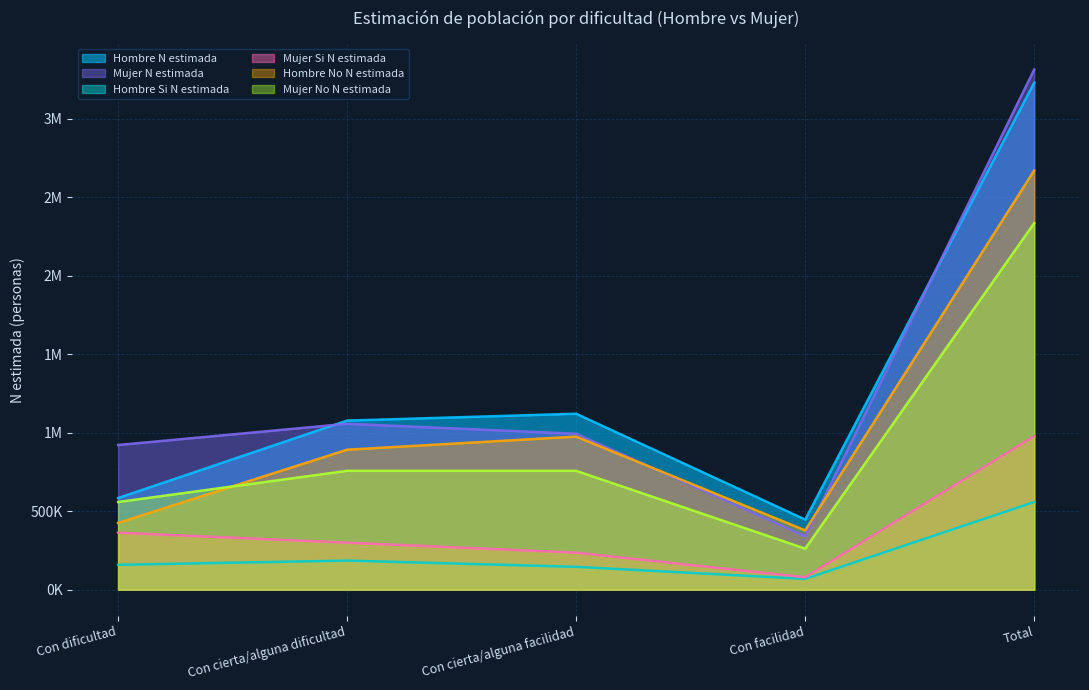

True or false: Hombre No N estimada and Hombre Si N estimada intersect in this chart.

False